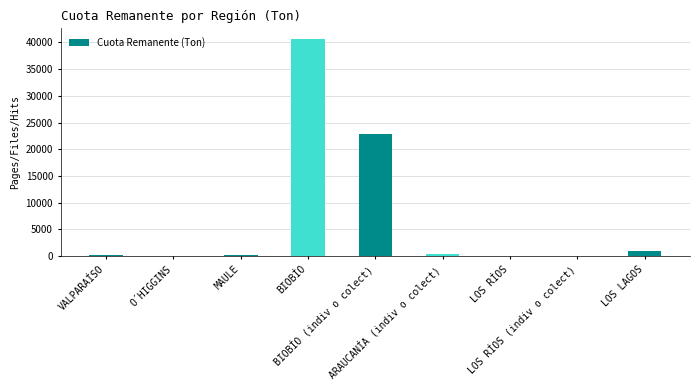

Where does the data first go above 152?

VALPARAÍSO